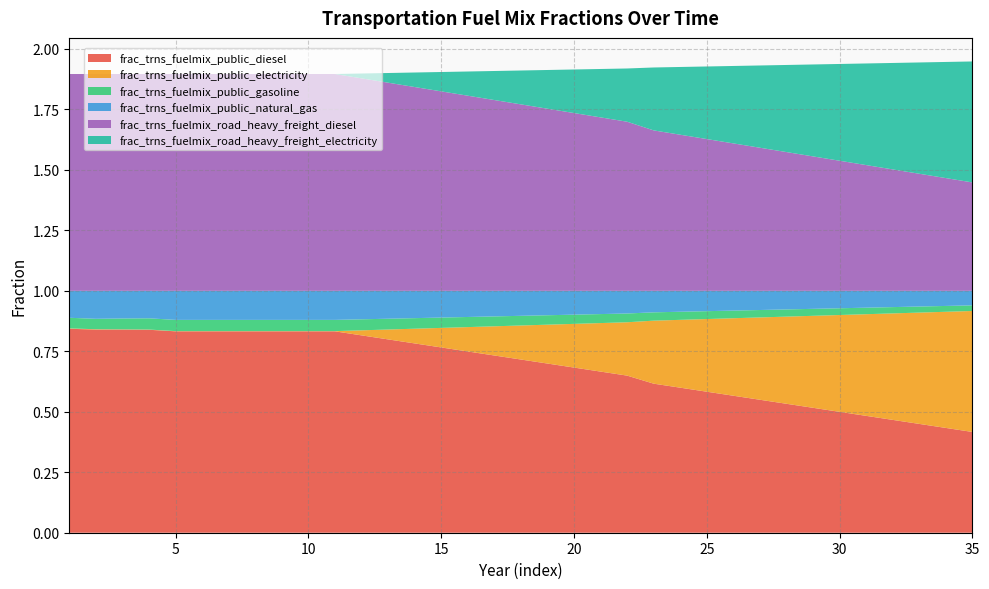

Reading right to left, list all the values displayed in this chart.

frac_trns_fuelmix_public_diesel: 35=0.4	34=0.4	33=0.4	32=0.5	31=0.5	30=0.5	29=0.5	28=0.5	27=0.5	26=0.6	25=0.6	24=0.6	23=0.6	22=0.6	21=0.7	20=0.7	19=0.7	18=0.7	17=0.7	16=0.7	15=0.8	14=0.8	13=0.8	12=0.8	11=0.8	10=0.8	9=0.8	8=0.8	7=0.8	6=0.8	5=0.8	4=0.8	3=0.8	2=0.8	1=0.8
frac_trns_fuelmix_public_electricity: 35=0.5	34=0.5	33=0.5	32=0.4	31=0.4	30=0.4	29=0.4	28=0.4	27=0.3	26=0.3	25=0.3	24=0.3	23=0.3	22=0.2	21=0.2	20=0.2	19=0.2	18=0.1	17=0.1	16=0.1	15=0.1	14=0.1	13=0.0	12=0.0	11=0.0	10=0.0	9=0.0	8=0.0	7=0.0	6=0.0	5=0.0	4=0.0	3=0.0	2=0.0	1=0.0
frac_trns_fuelmix_public_gasoline: 35=0.0	34=0.0	33=0.0	32=0.0	31=0.0	30=0.0	29=0.0	28=0.0	27=0.0	26=0.0	25=0.0	24=0.0	23=0.0	22=0.0	21=0.0	20=0.0	19=0.0	18=0.0	17=0.0	16=0.0	15=0.0	14=0.0	13=0.0	12=0.0	11=0.0	10=0.0	9=0.0	8=0.0	7=0.0	6=0.0	5=0.0	4=0.0	3=0.0	2=0.0	1=0.0
frac_trns_fuelmix_public_natural_gas: 35=0.1	34=0.1	33=0.1	32=0.1	31=0.1	30=0.1	29=0.1	28=0.1	27=0.1	26=0.1	25=0.1	24=0.1	23=0.1	22=0.1	21=0.1	20=0.1	19=0.1	18=0.1	17=0.1	16=0.1	15=0.1	14=0.1	13=0.1	12=0.1	11=0.1	10=0.1	9=0.1	8=0.1	7=0.1	6=0.1	5=0.1	4=0.1	3=0.1	2=0.1	1=0.1
frac_trns_fuelmix_road_heavy_freight_diesel: 35=0.4	34=0.5	33=0.5	32=0.5	31=0.5	30=0.5	29=0.6	28=0.6	27=0.6	26=0.6	25=0.6	24=0.6	23=0.7	22=0.7	21=0.7	20=0.7	19=0.8	18=0.8	17=0.8	16=0.8	15=0.8	14=0.8	13=0.9	12=0.9	11=0.9	10=0.9	9=0.9	8=0.9	7=0.9	6=0.9	5=0.9	4=0.9	3=0.9	2=0.9	1=0.9
frac_trns_fuelmix_road_heavy_freight_electricity: 35=0.5	34=0.5	33=0.5	32=0.4	31=0.4	30=0.4	29=0.4	28=0.4	27=0.3	26=0.3	25=0.3	24=0.3	23=0.3	22=0.2	21=0.2	20=0.2	19=0.2	18=0.1	17=0.1	16=0.1	15=0.1	14=0.1	13=0.0	12=0.0	11=0.0	10=0.0	9=0.0	8=0.0	7=0.0	6=0.0	5=0.0	4=0.0	3=0.0	2=0.0	1=0.0